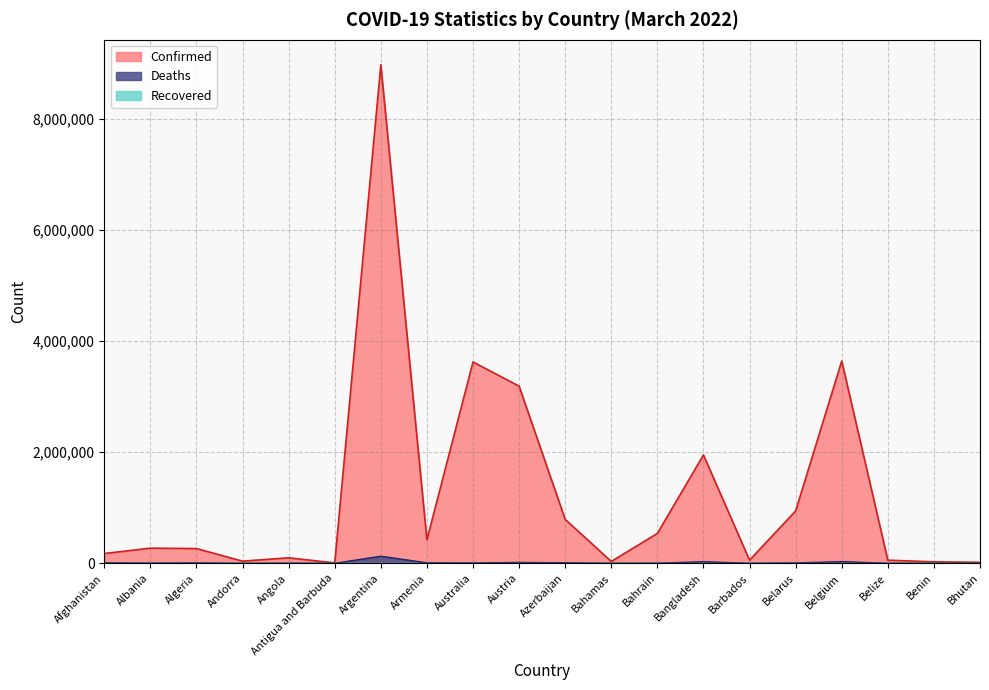

Which series has the largest total across all categories?

Confirmed